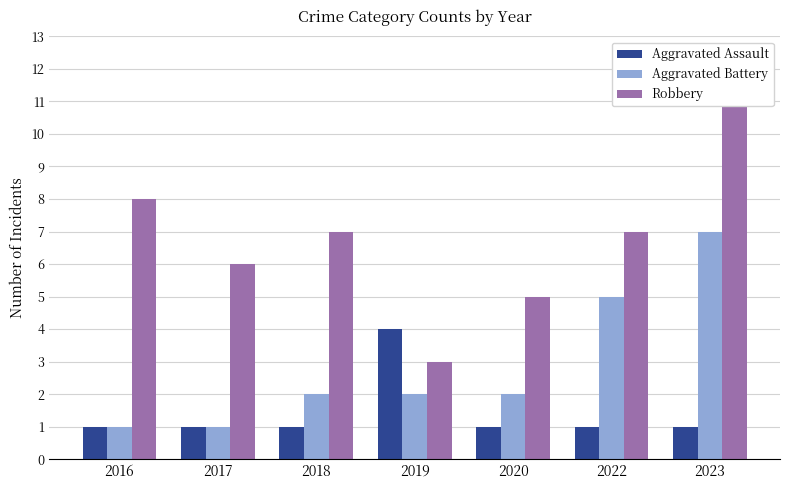

What is the value of the Aggravated Assault bar at the 2nd from the left?

1